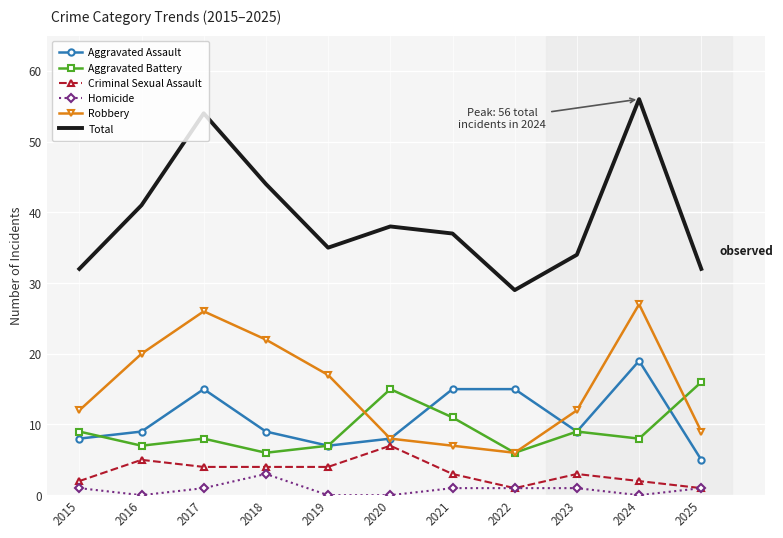

What is the lowest value of the Robbery series?

6